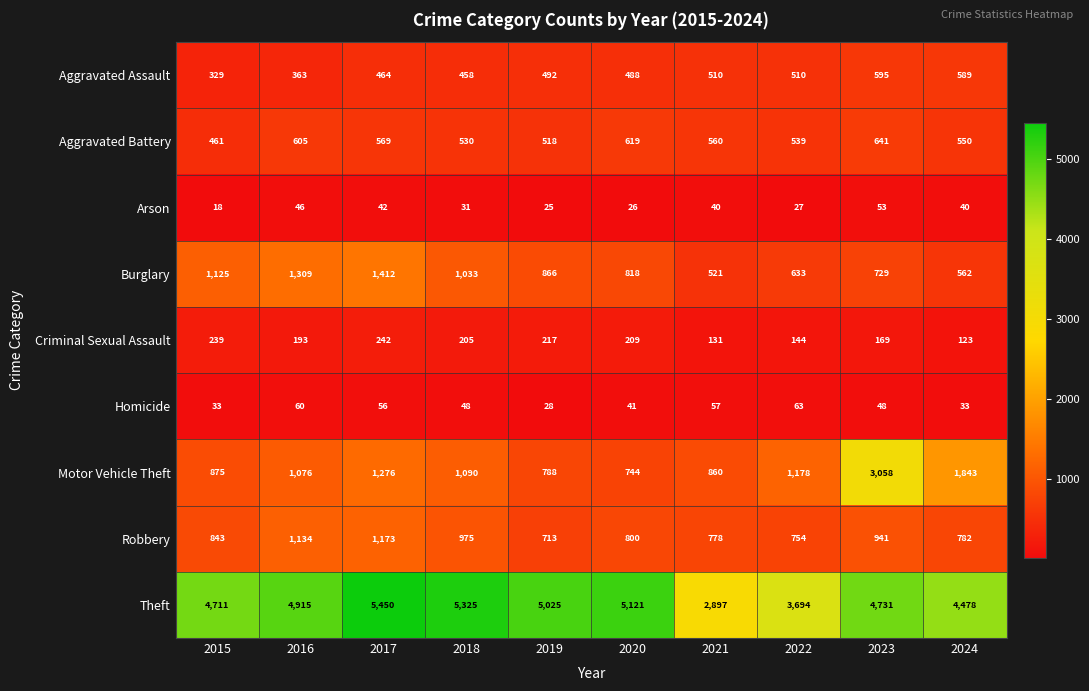

The value of Criminal Sexual Assault at 2015 is 239. True or false?

True